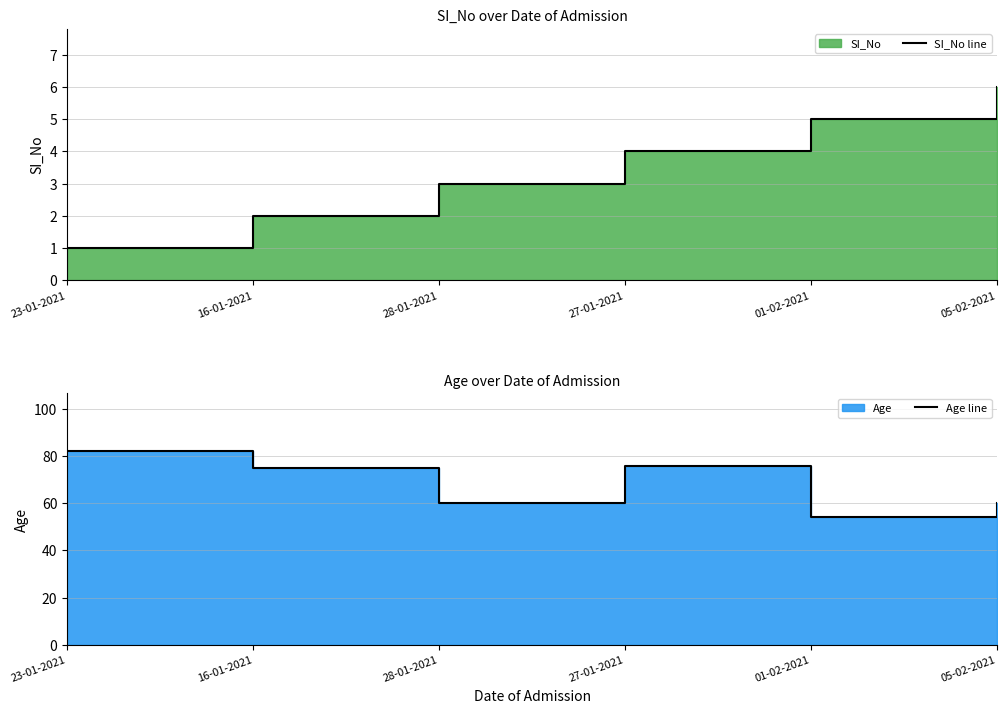

At how many categories does at least one series exceed 4?

6